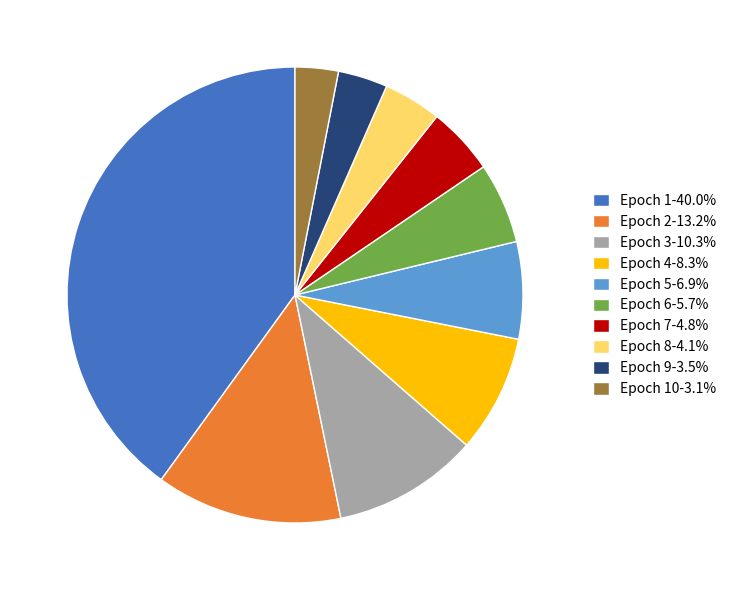

Does Epoch 6-5.7% account for over 50% of the chart?

No